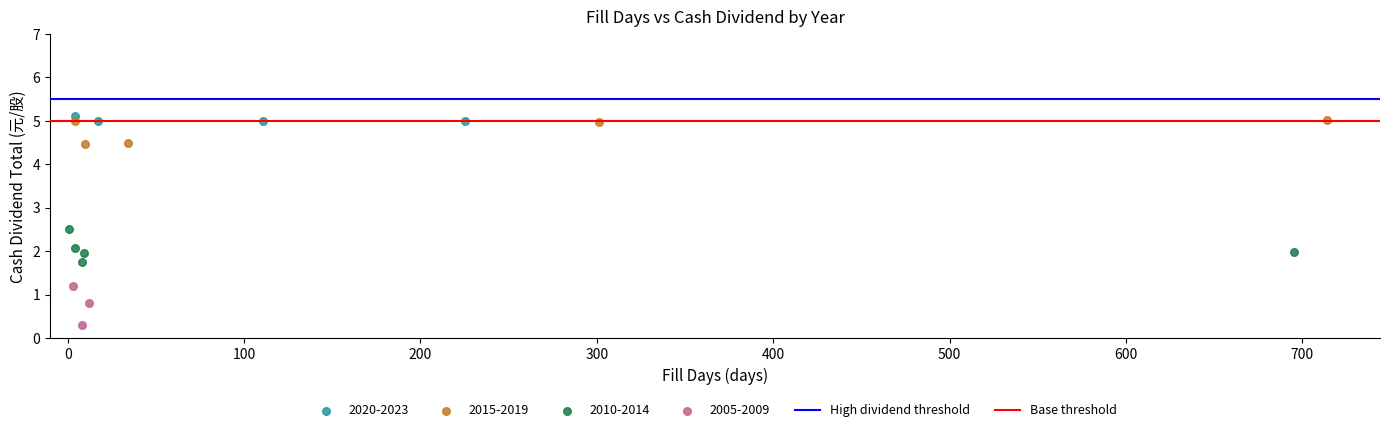

Which series has the largest Y range (max minus min)?

2005-2009